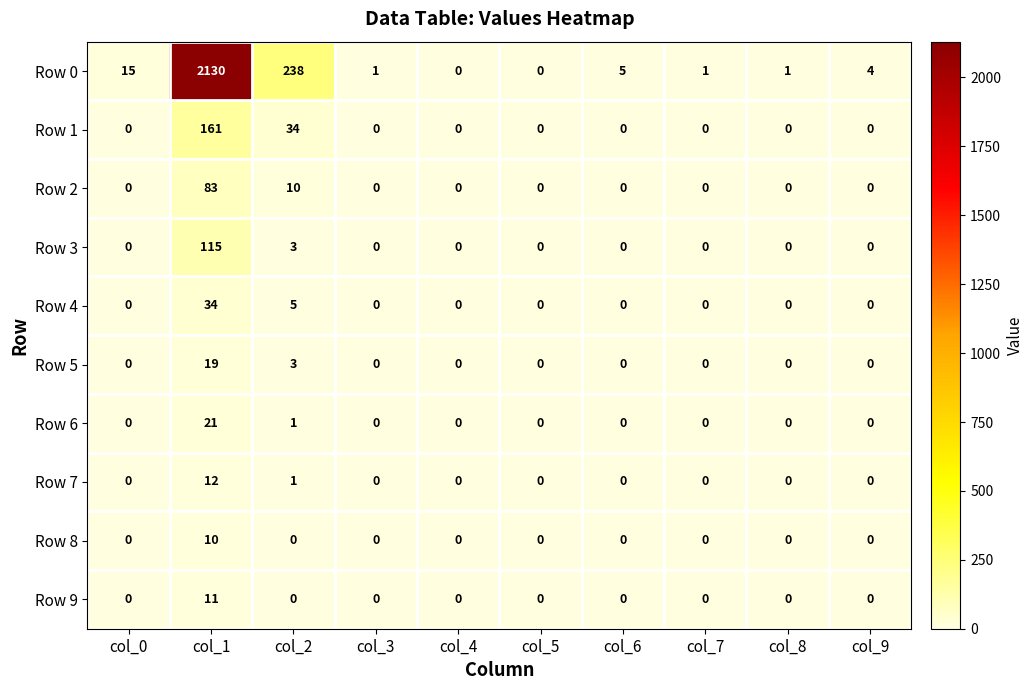

What is the greatest value displayed?

2130